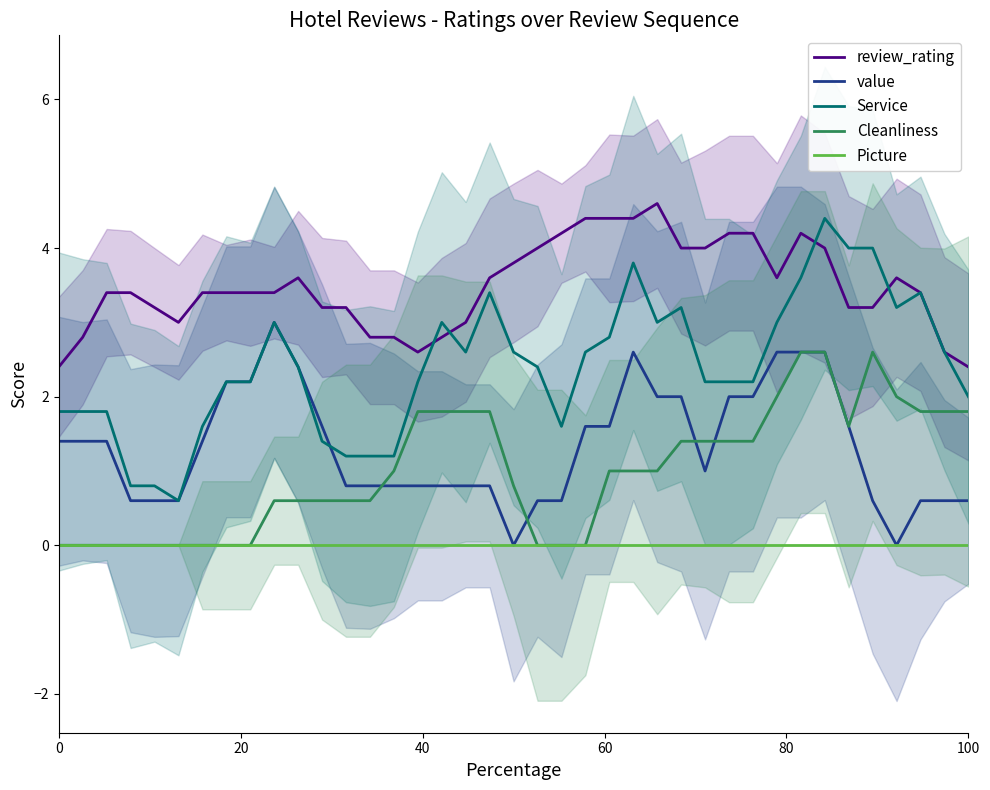

The value of Service at 0 is 1.8. True or false?

True